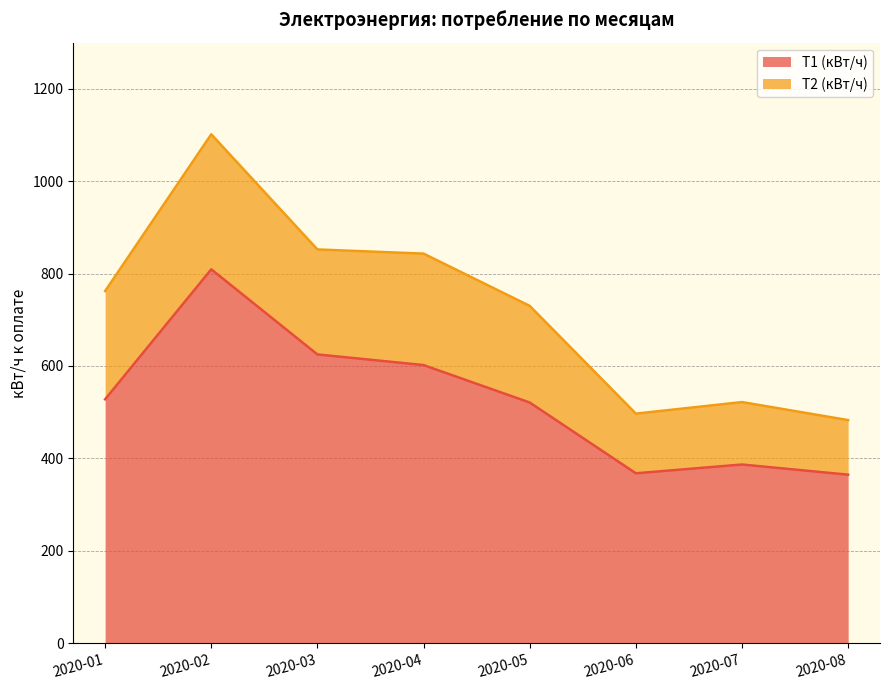

The chart shows a value of 528 at 2020-01. True or false?

True